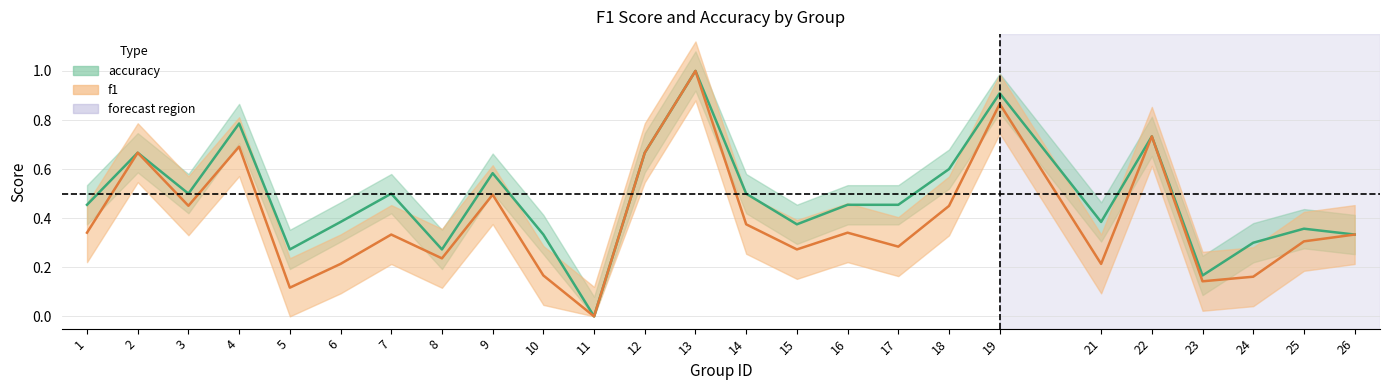

True or false: accuracy and f1 intersect in this chart.

False